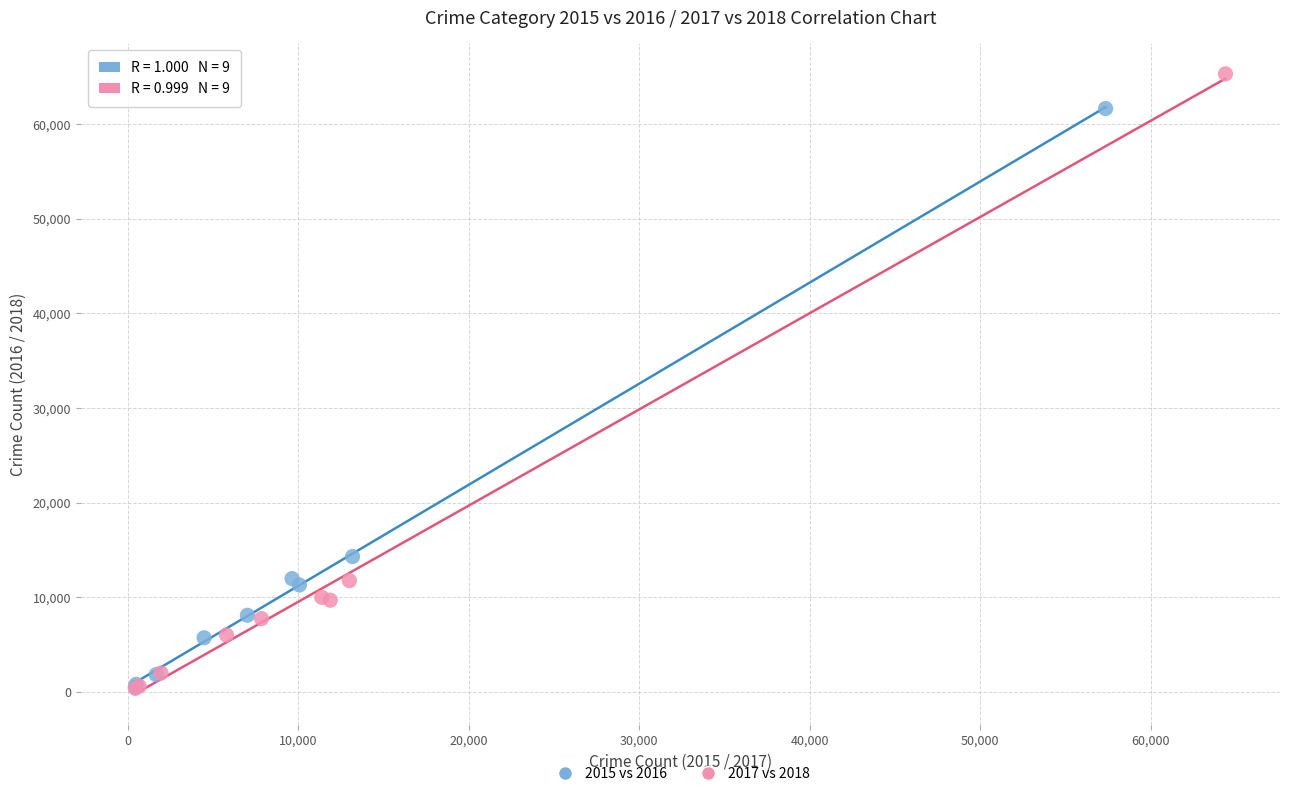

Which series contains the highest Y value?

2017 vs 2018